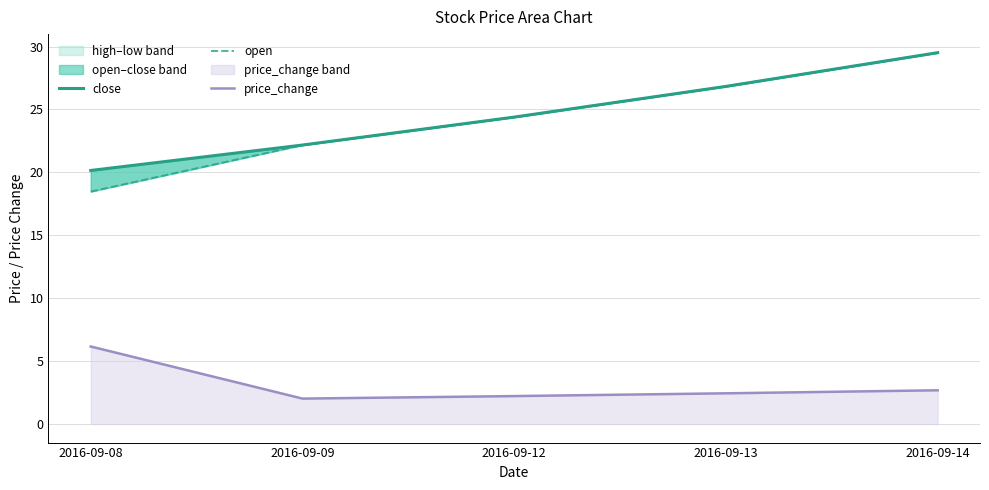

Where is the first local minimum for price_change?

2016-09-09